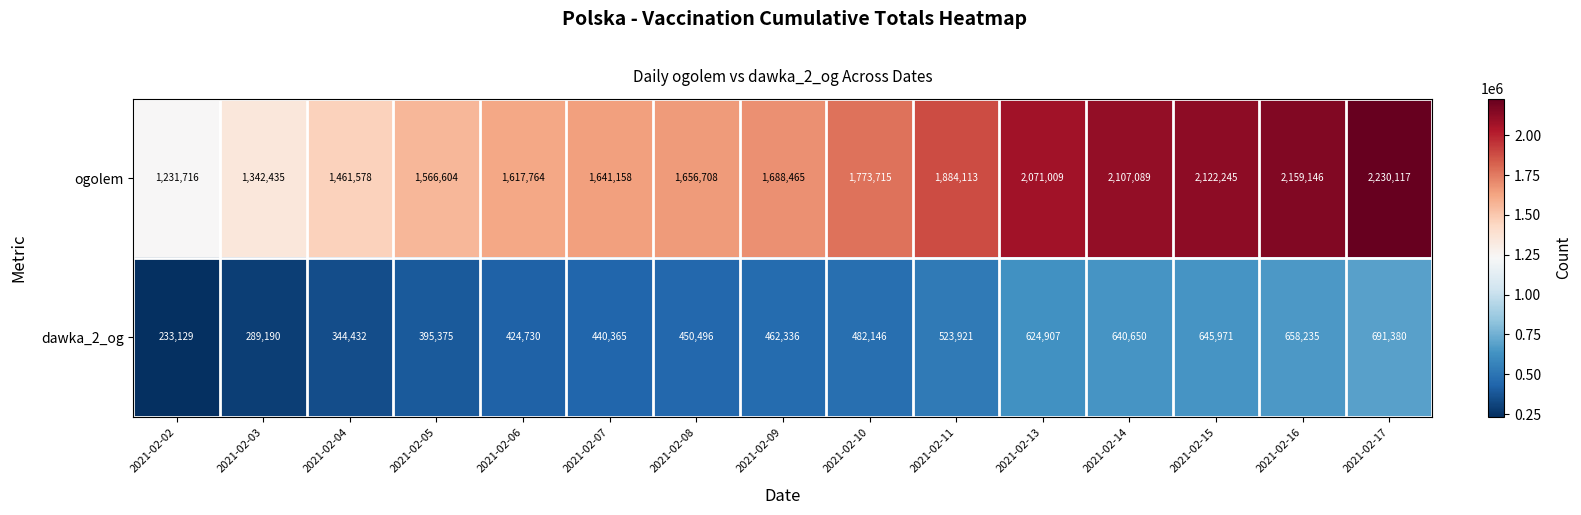

Reading left to right, transcribe all the data shown in this chart.

ogolem: 2021-02-02=1231716	2021-02-03=1342435	2021-02-04=1461578	2021-02-05=1566604	2021-02-06=1617764	2021-02-07=1641158	2021-02-08=1656708	2021-02-09=1688465	2021-02-10=1773715	2021-02-11=1884113	2021-02-13=2071009	2021-02-14=2107089	2021-02-15=2122245	2021-02-16=2159146	2021-02-17=2230117
dawka_2_og: 2021-02-02=233129	2021-02-03=289190	2021-02-04=344432	2021-02-05=395375	2021-02-06=424730	2021-02-07=440365	2021-02-08=450496	2021-02-09=462336	2021-02-10=482146	2021-02-11=523921	2021-02-13=624907	2021-02-14=640650	2021-02-15=645971	2021-02-16=658235	2021-02-17=691380